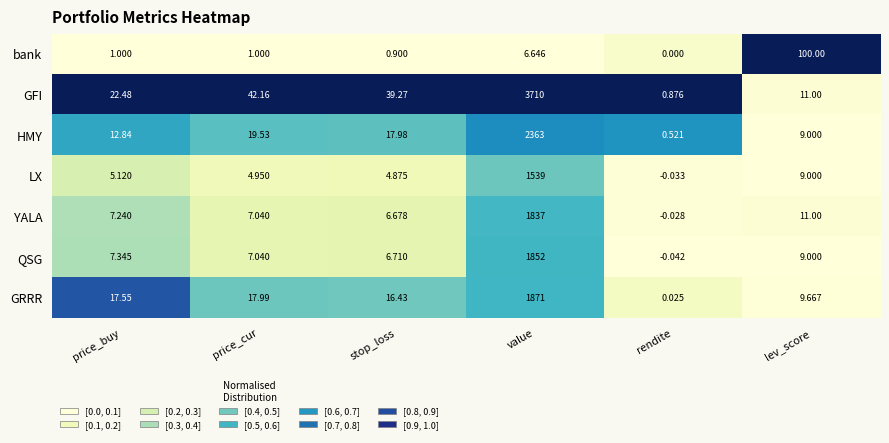

How many data points in GRRR are above 17?

3